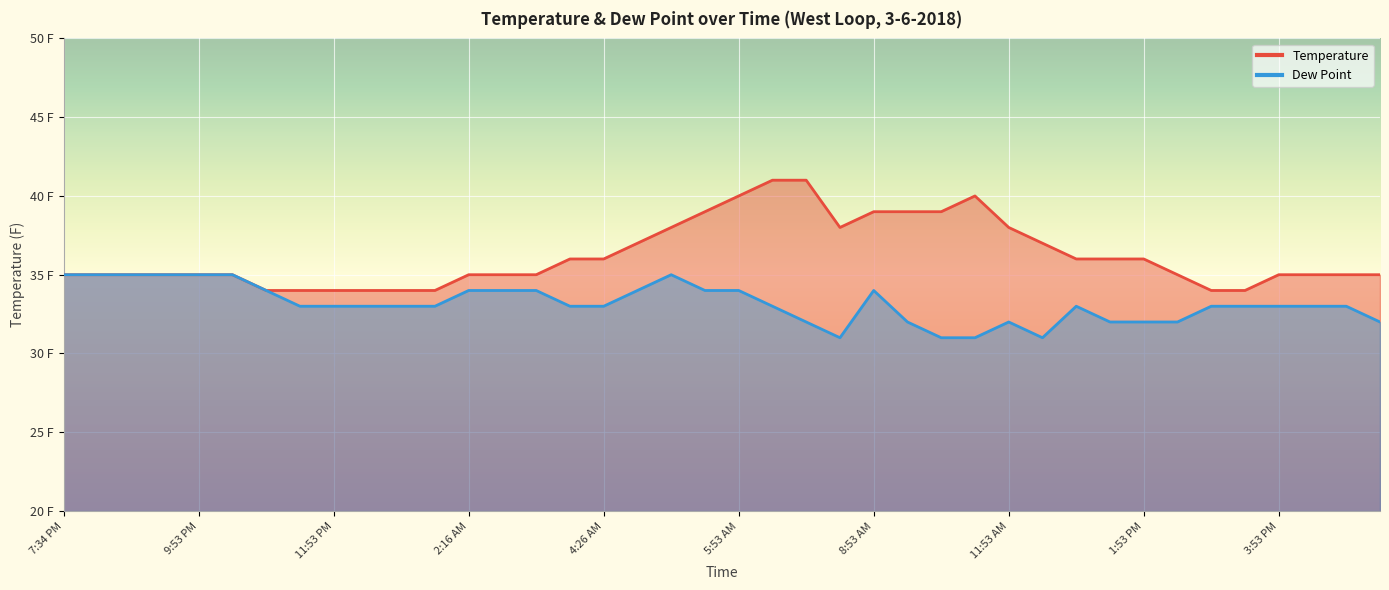

What are all the series names shown in the legend?

Temperature, Dew Point